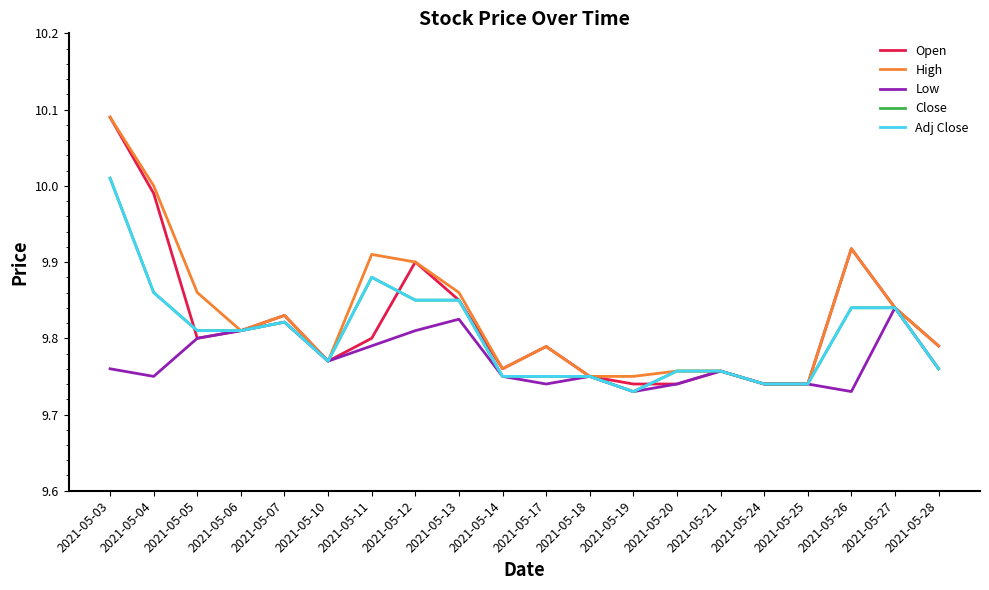

Between 2021-05-03 and 2021-05-20, which series saw the biggest shift?

Open